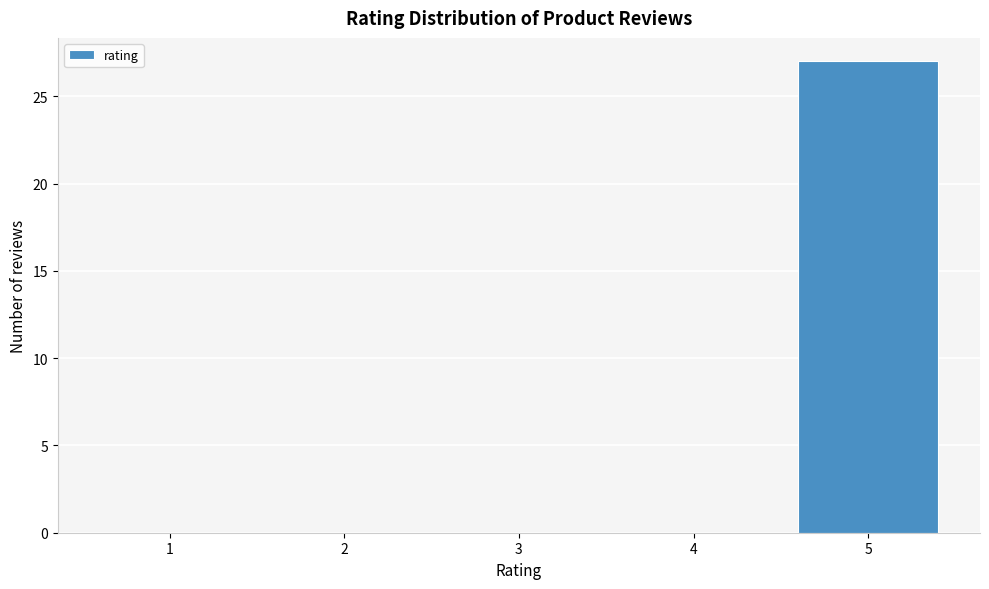

Reading left to right, list every bar in this chart as the range it spans on the x-axis followed by its height. The values are not printed on the chart, so give them approximately, as read against the axis.

0.5 to 1.5: 0
1.5 to 2.5: 0
2.5 to 3.5: 0
3.5 to 4.5: 0
4.5 to 5.5: 27